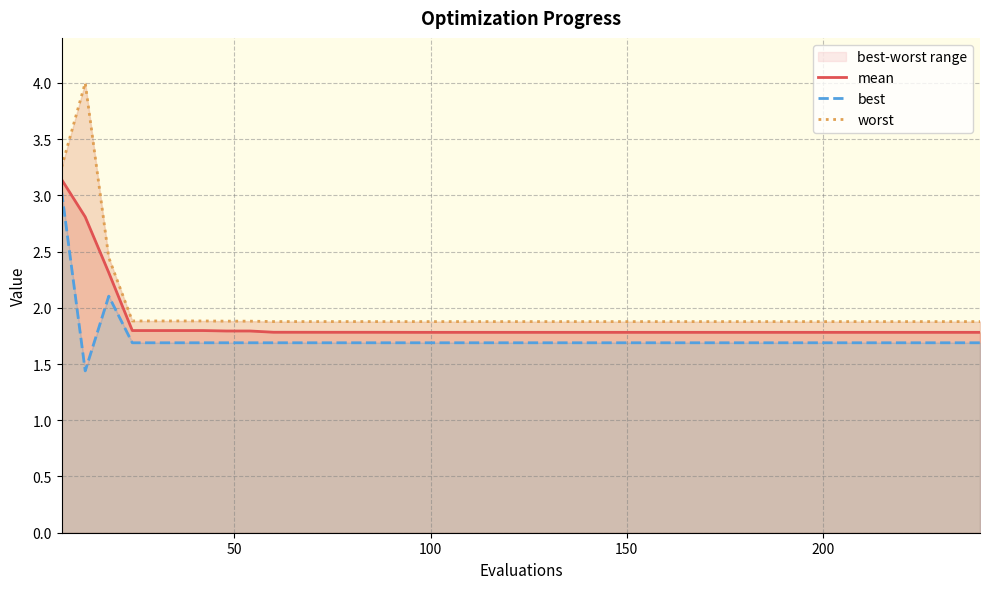

Reading left to right, extract all data points from this chart.

mean: 3.1	2.8	2.3	1.8	1.8	1.8	1.8	1.8	1.8	1.8	1.8	1.8	1.8	1.8	1.8	1.8	1.8	1.8	1.8	1.8	1.8	1.8	1.8	1.8	1.8	1.8	1.8	1.8	1.8	1.8	1.8	1.8	1.8	1.8	1.8	1.8	1.8	1.8	1.8	1.8
best: 3.0	1.4	2.1	1.7	1.7	1.7	1.7	1.7	1.7	1.7	1.7	1.7	1.7	1.7	1.7	1.7	1.7	1.7	1.7	1.7	1.7	1.7	1.7	1.7	1.7	1.7	1.7	1.7	1.7	1.7	1.7	1.7	1.7	1.7	1.7	1.7	1.7	1.7	1.7	1.7
worst: 3.3	4.0	2.4	1.9	1.9	1.9	1.9	1.9	1.9	1.9	1.9	1.9	1.9	1.9	1.9	1.9	1.9	1.9	1.9	1.9	1.9	1.9	1.9	1.9	1.9	1.9	1.9	1.9	1.9	1.9	1.9	1.9	1.9	1.9	1.9	1.9	1.9	1.9	1.9	1.9